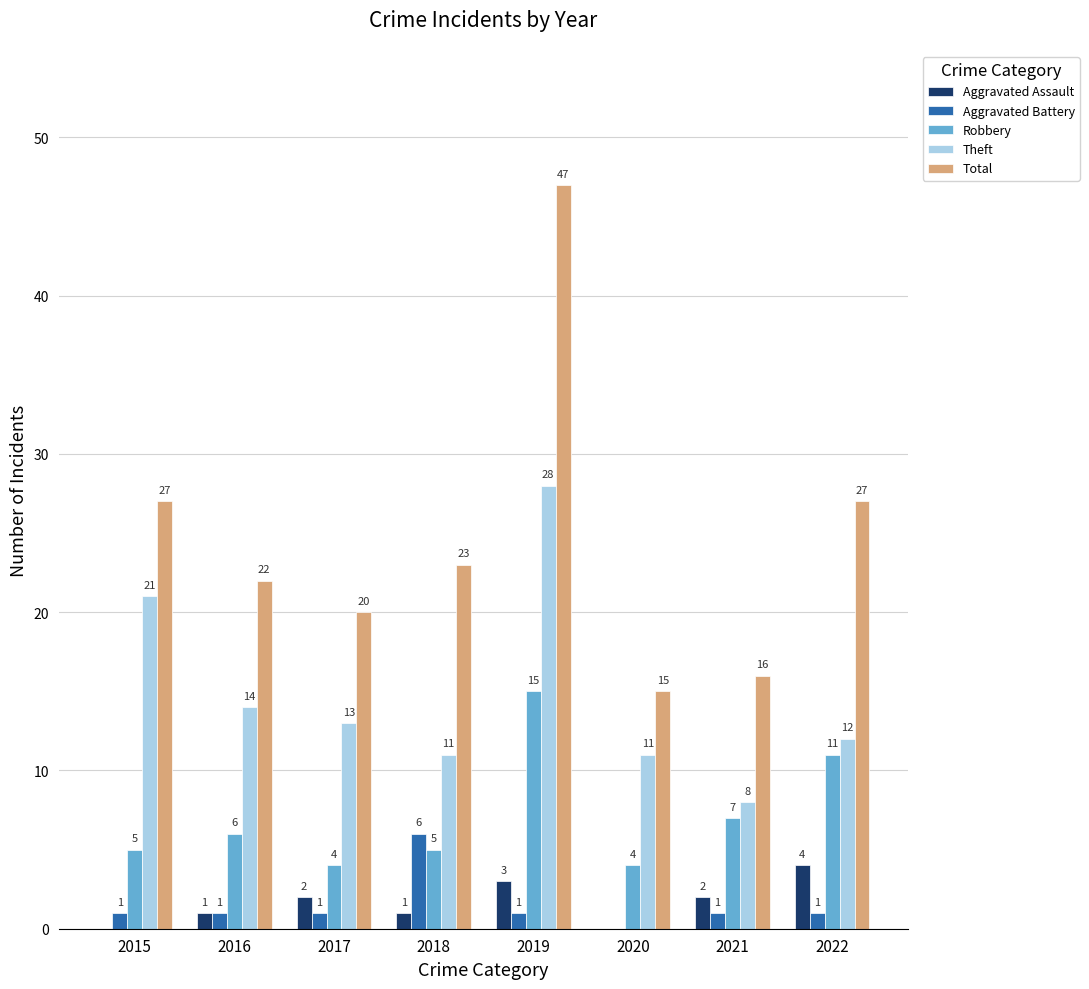

Reading left to right, transcribe all the data shown in this chart.

Aggravated Assault: 2015=0	2016=1	2017=2	2018=1	2019=3	2020=0	2021=2	2022=4
Aggravated Battery: 2015=1	2016=1	2017=1	2018=6	2019=1	2020=0	2021=1	2022=1
Robbery: 2015=5	2016=6	2017=4	2018=5	2019=15	2020=4	2021=7	2022=11
Theft: 2015=21	2016=14	2017=13	2018=11	2019=28	2020=11	2021=8	2022=12
Total: 2015=27	2016=22	2017=20	2018=23	2019=47	2020=15	2021=16	2022=27